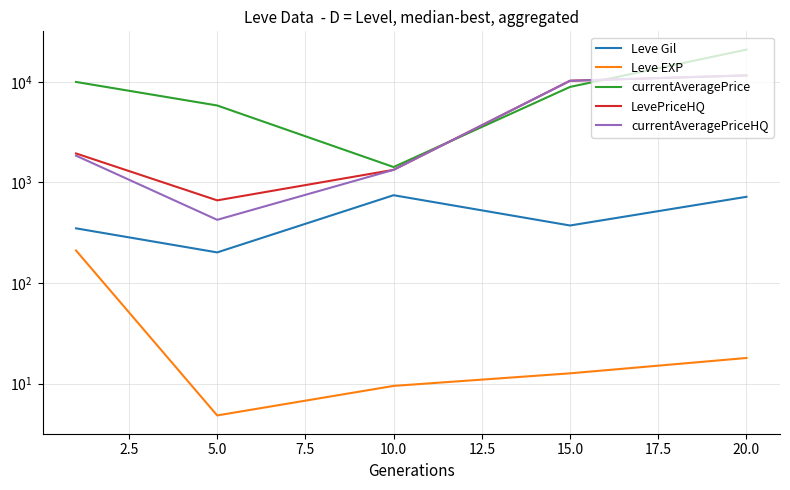

What is the total value across all series at 15.0?

29791.5